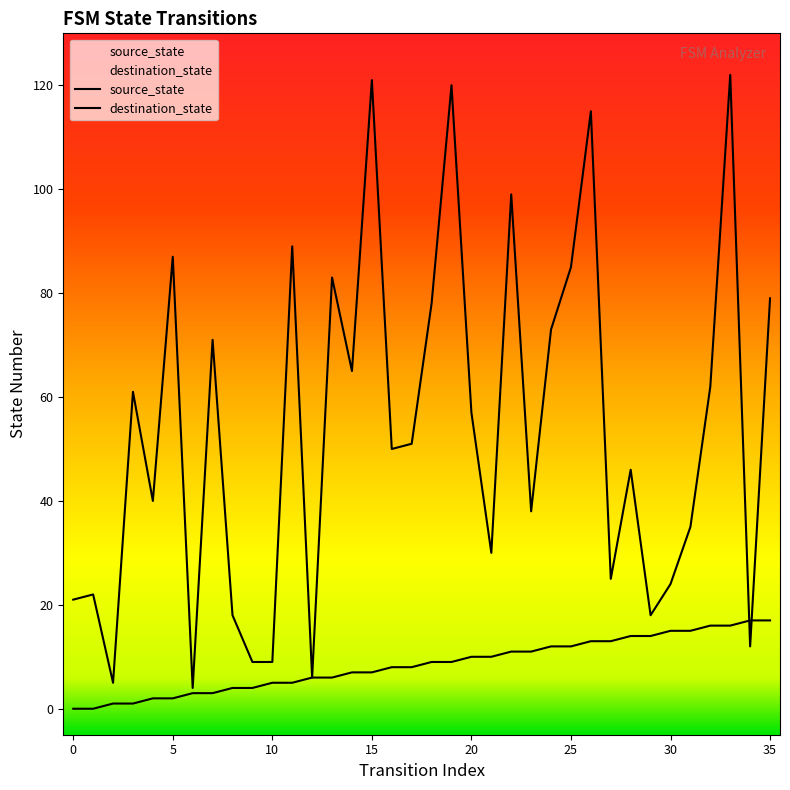

What is the difference between the source_state values at 16 and 30?

7